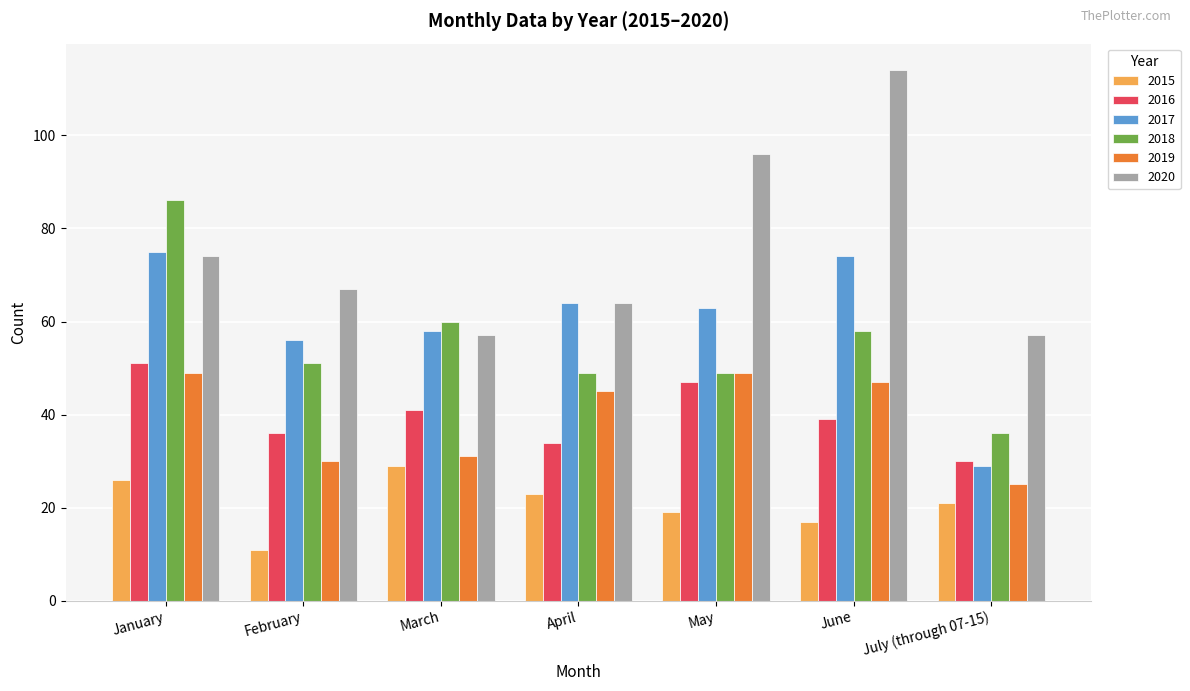

List the series in order of their peak value, lowest first.

2015, 2019, 2016, 2017, 2018, 2020